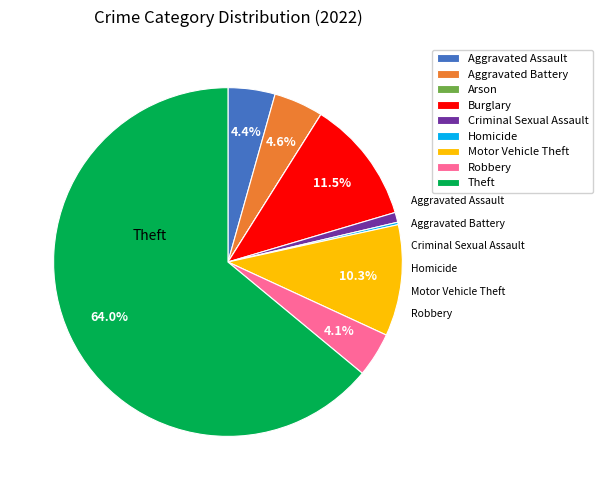

To the nearest percent, what is the difference between the largest and smallest slice percentages?

64%